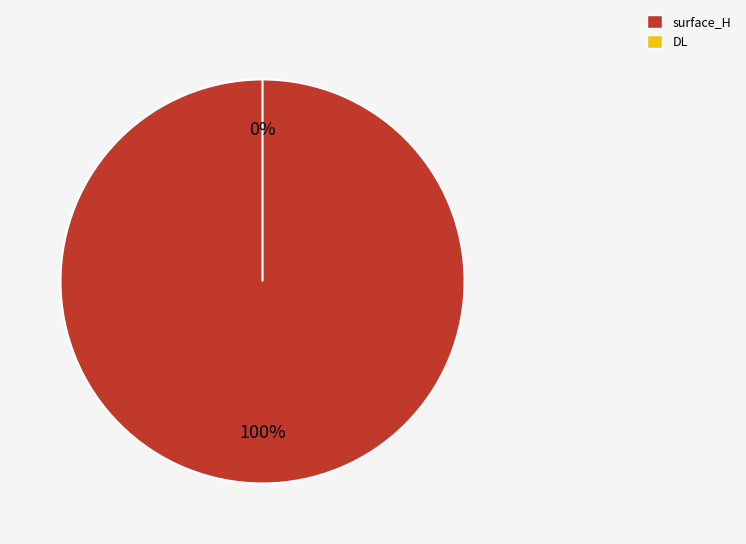

What is the total percentage of DL and surface_H?

100.0%